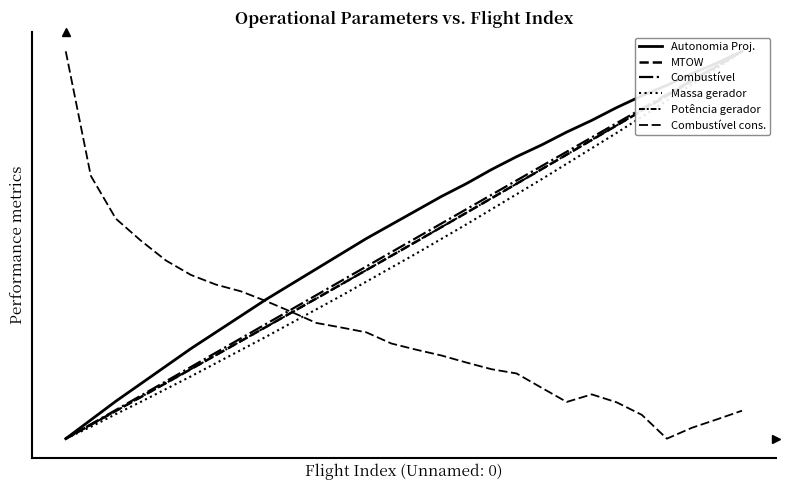

What is the difference between the second highest and minimum values in the Autonomia Proj. series?

1.0